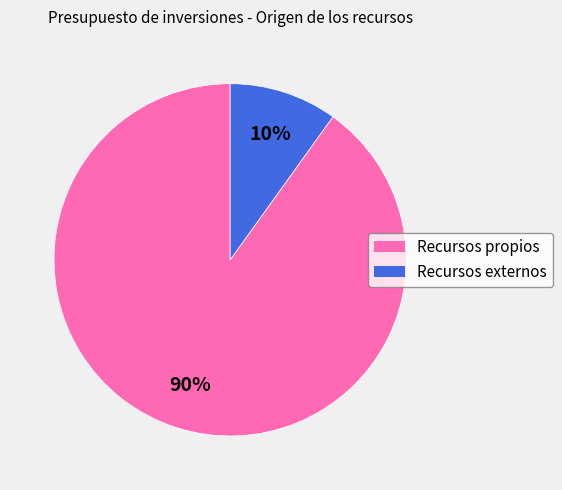

Which category accounts for the majority?

Recursos propios